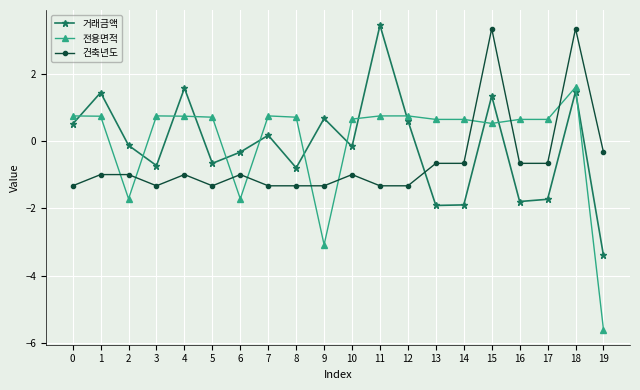

True or false: 거래금액 has a value of -0.8 at 8.

True